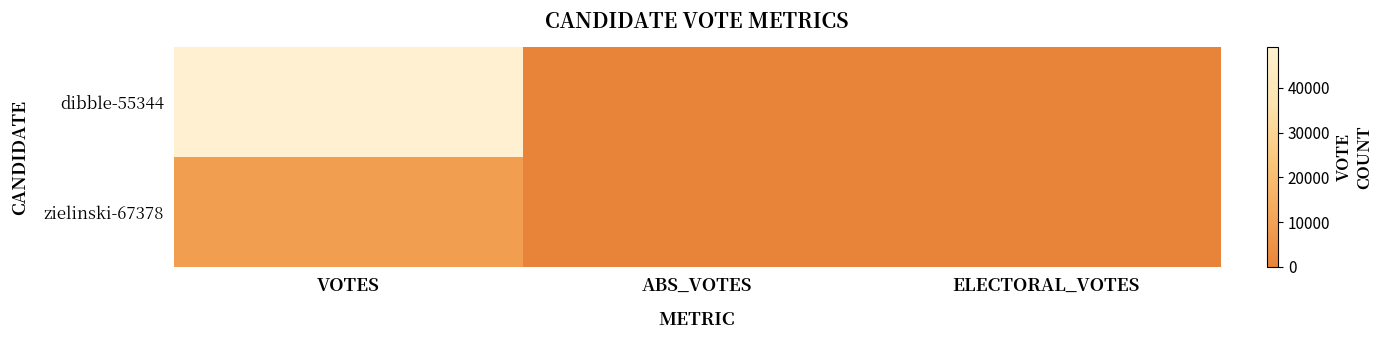

Which series has the largest total across all categories?

dibble-55344